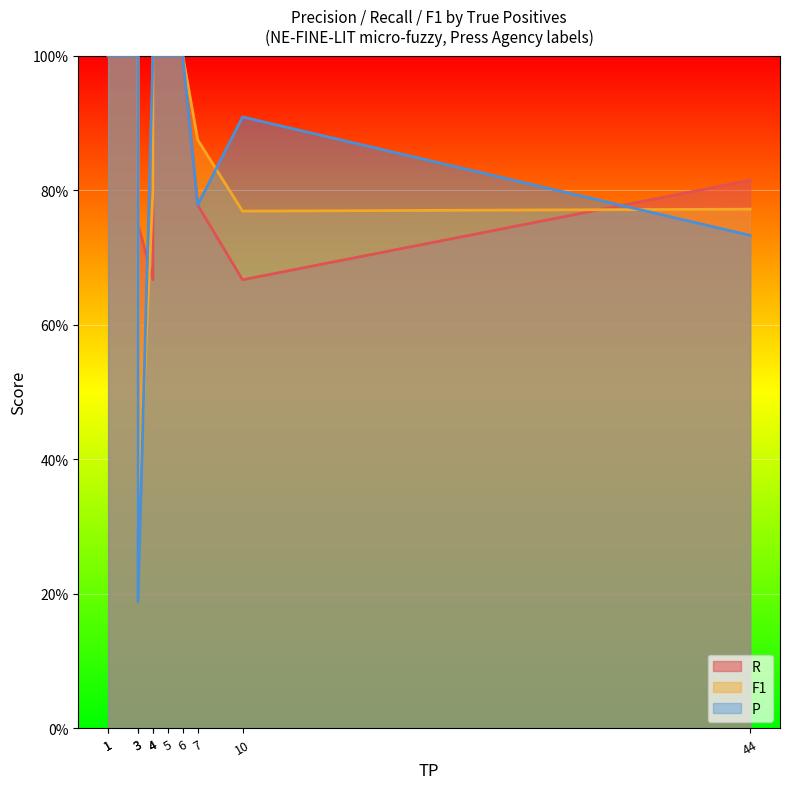

What is the total value across all series at 6?

3.0